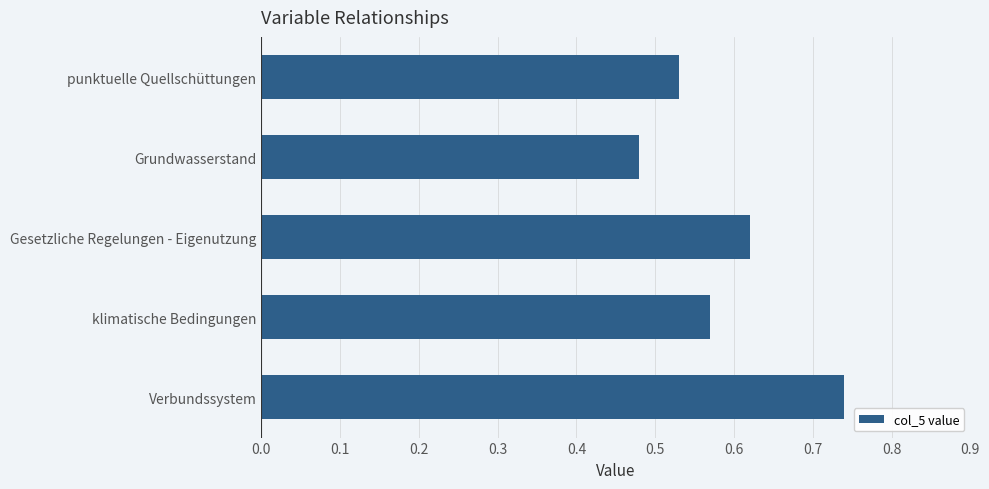

What is the sum of the values at Grundwasserstand and punktuelle Quellschüttungen?

1.0